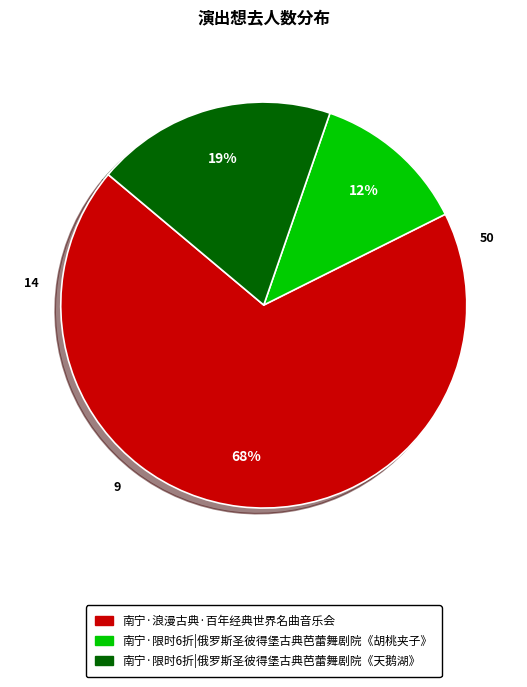

Does any single category account for the majority?

Yes